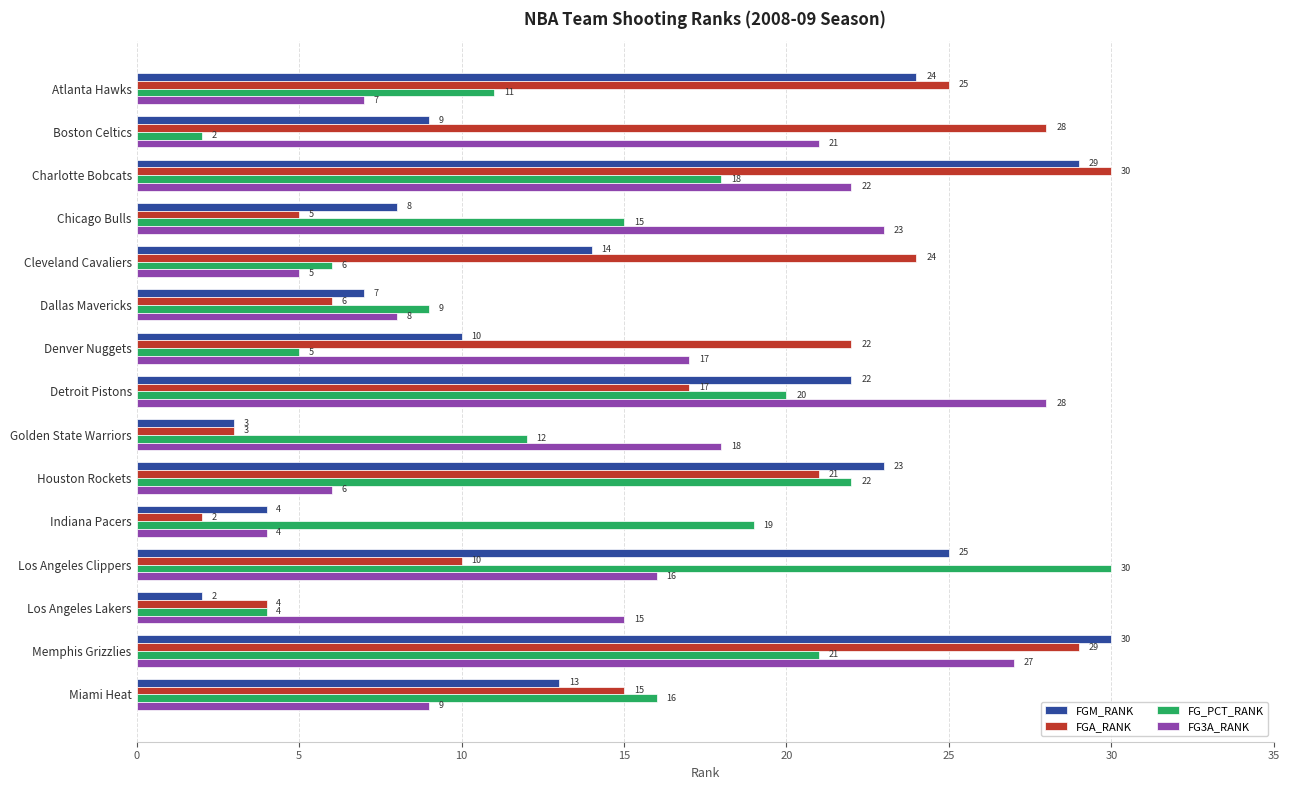

What is the lowest value of the FG_PCT_RANK series?

2